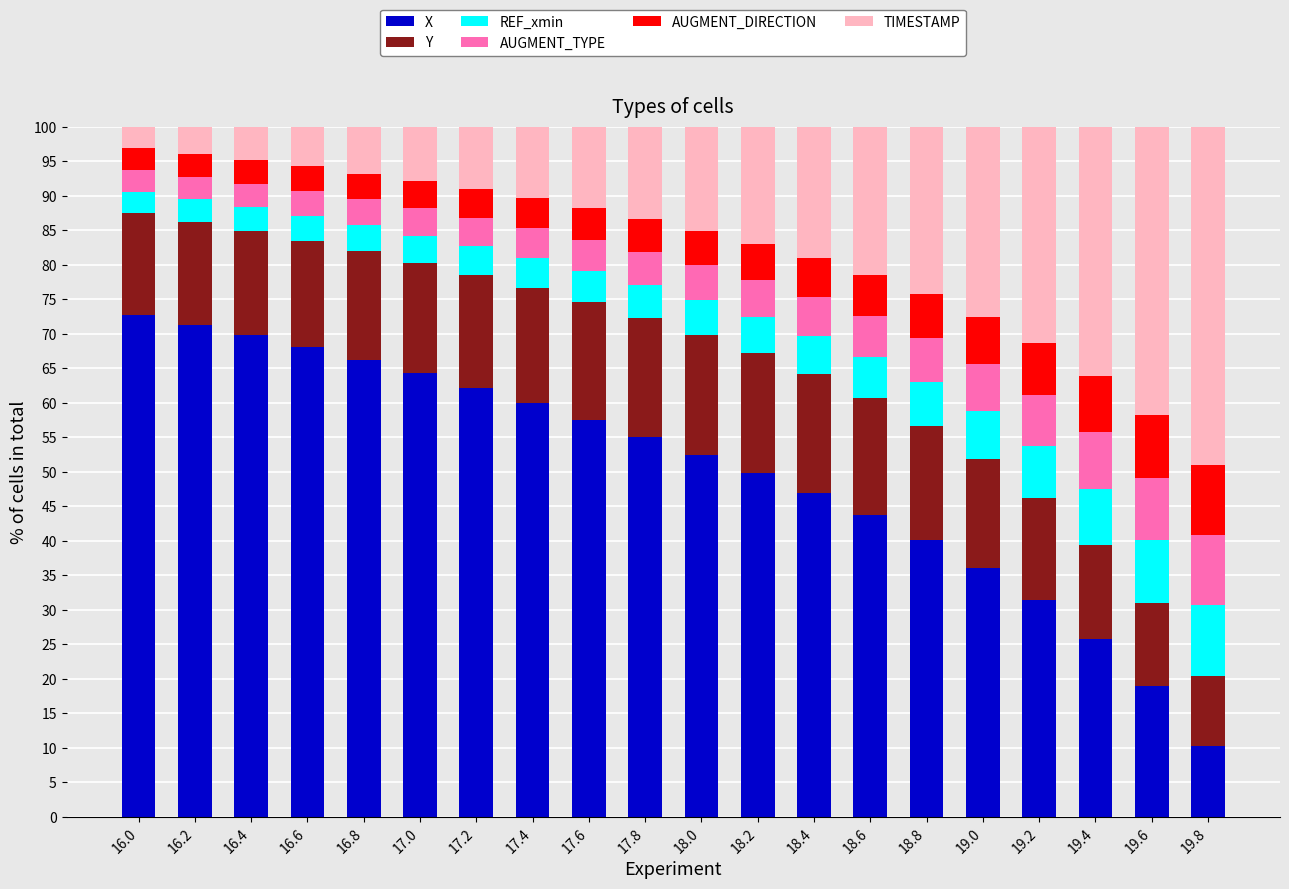

What is the total value across all series at 19.6?

100.0